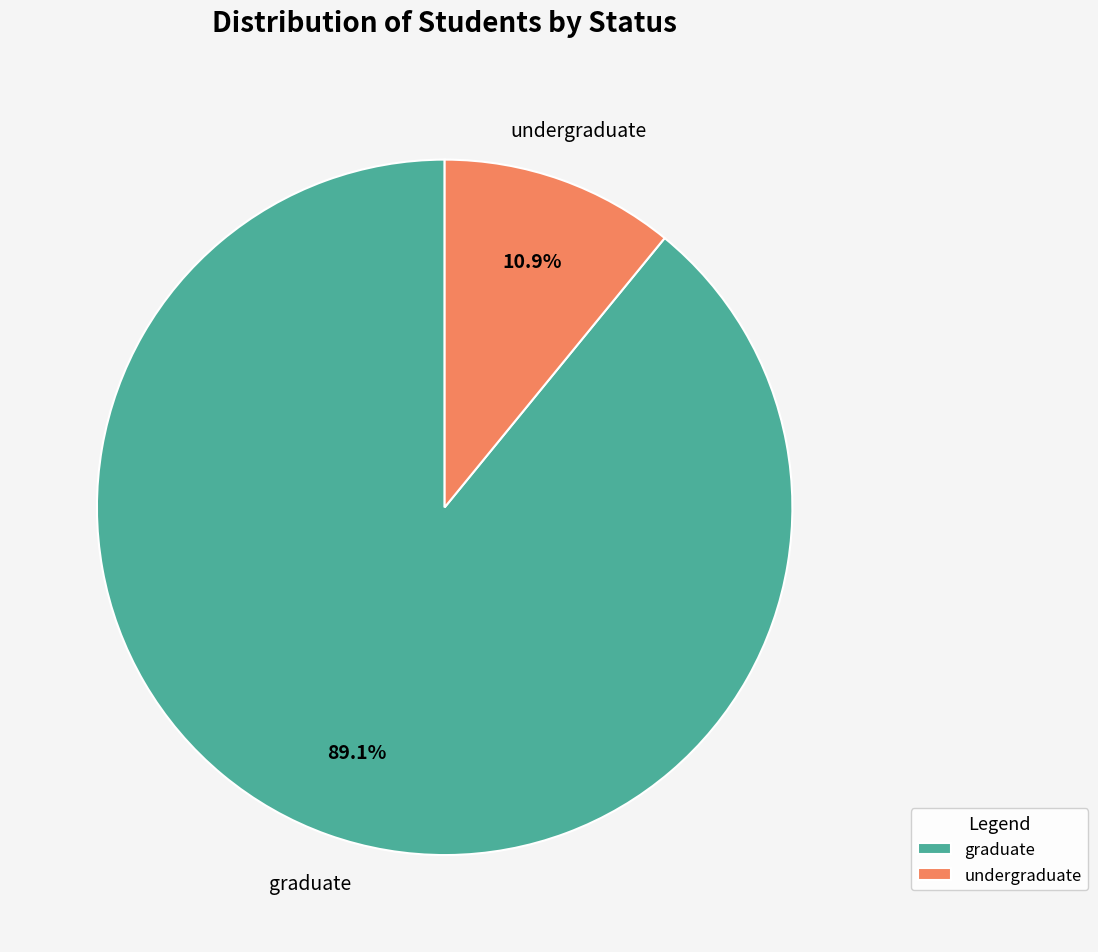

To the nearest percent, what percentage of the pie is undergraduate?

11%